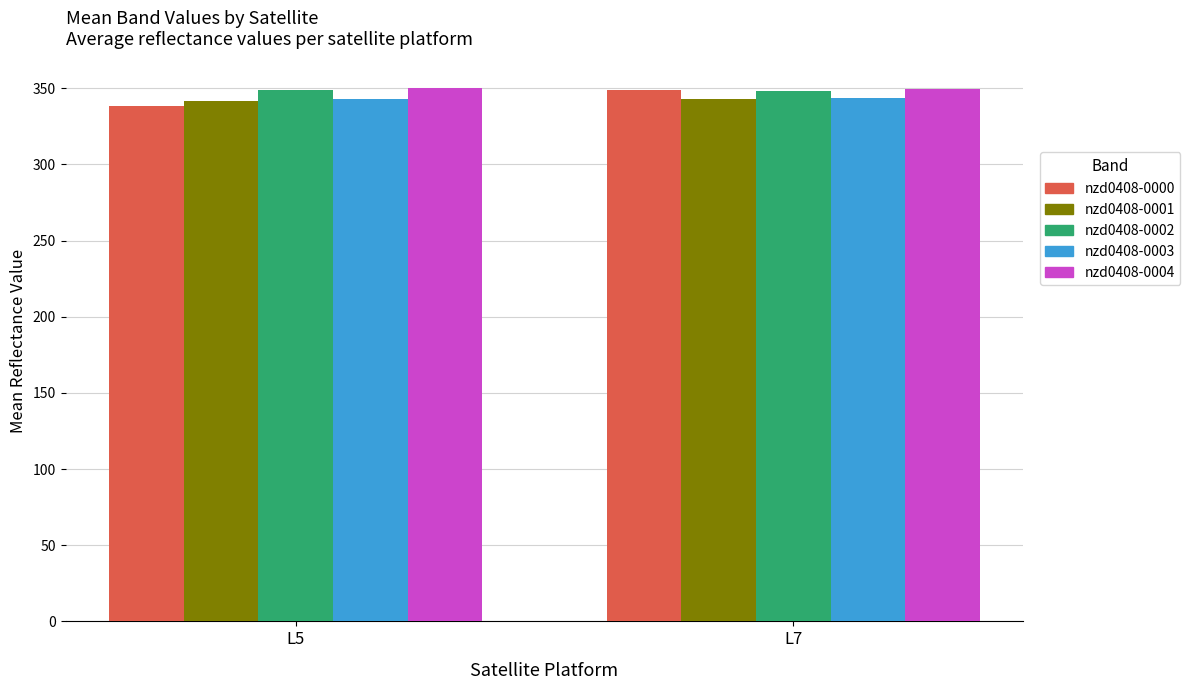

How many data points does each series have?

2